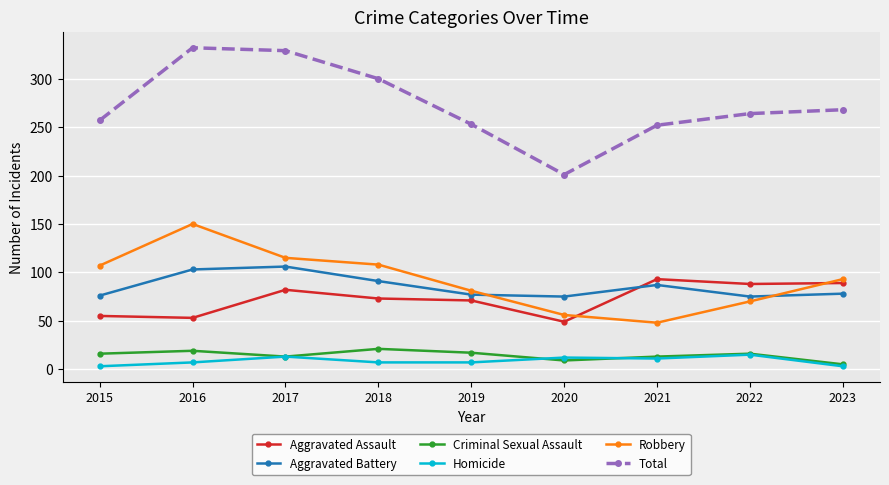

In Criminal Sexual Assault, how many points are higher than both neighbors (excluding endpoints)?

3